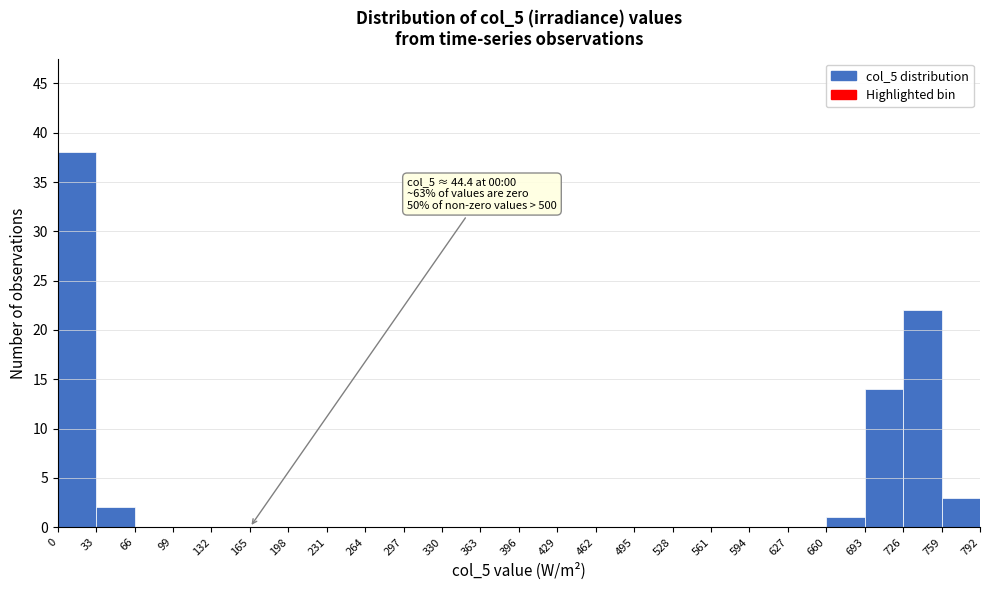

Which range on the x-axis has the tallest bar?

0 to 33